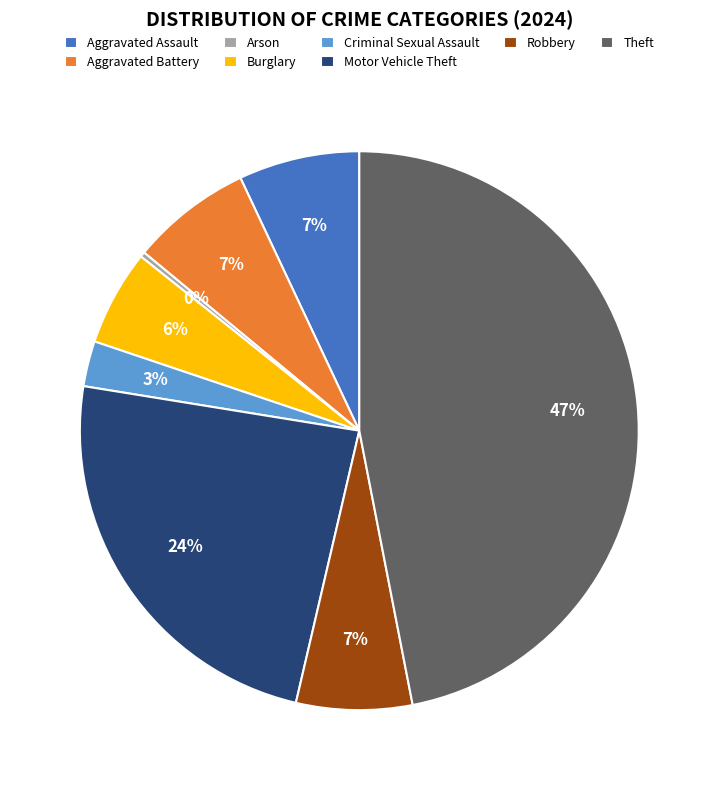

How many segments does this pie chart have?

8